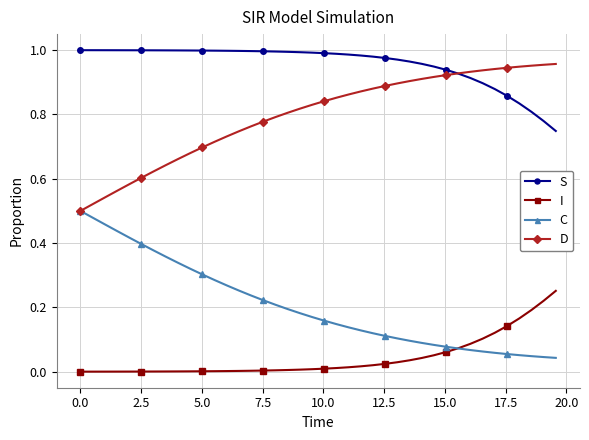

Rank the series by their average value, from lowest to highest.

I, C, D, S